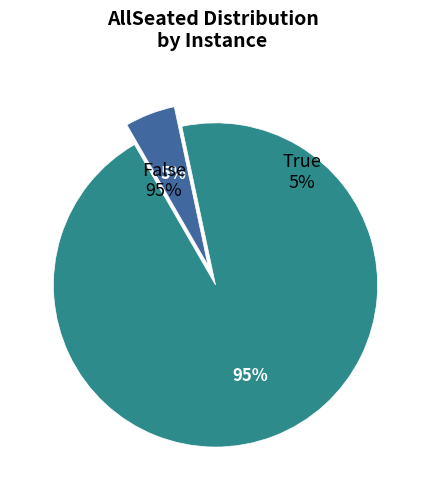

How many slices are in this pie chart?

2